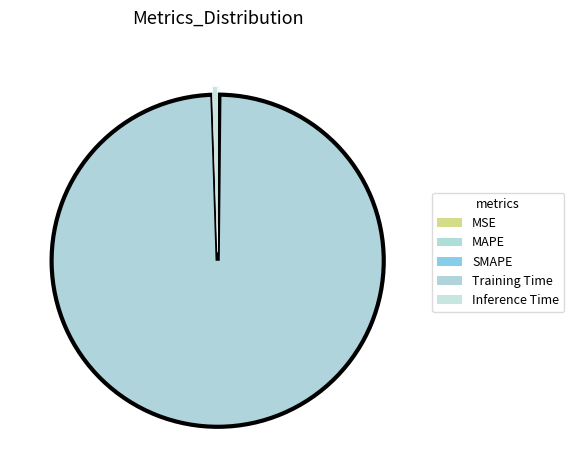

Which category has the smallest portion of the pie?

MSE